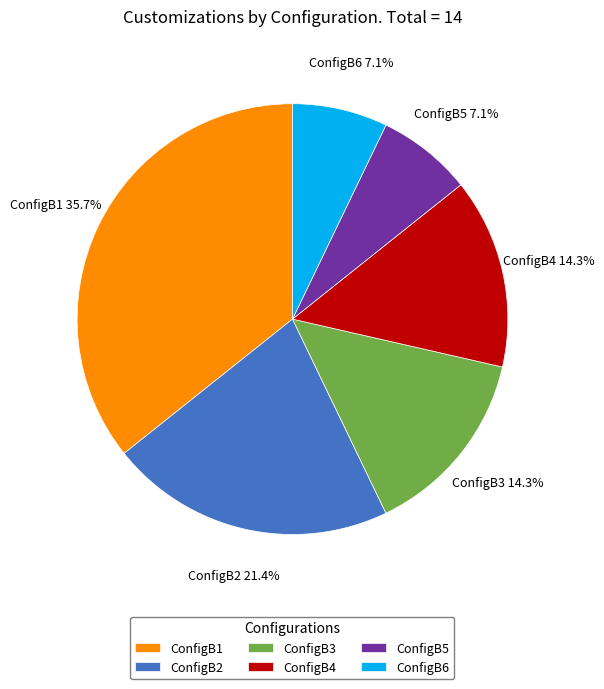

How many segments does this pie chart have?

6